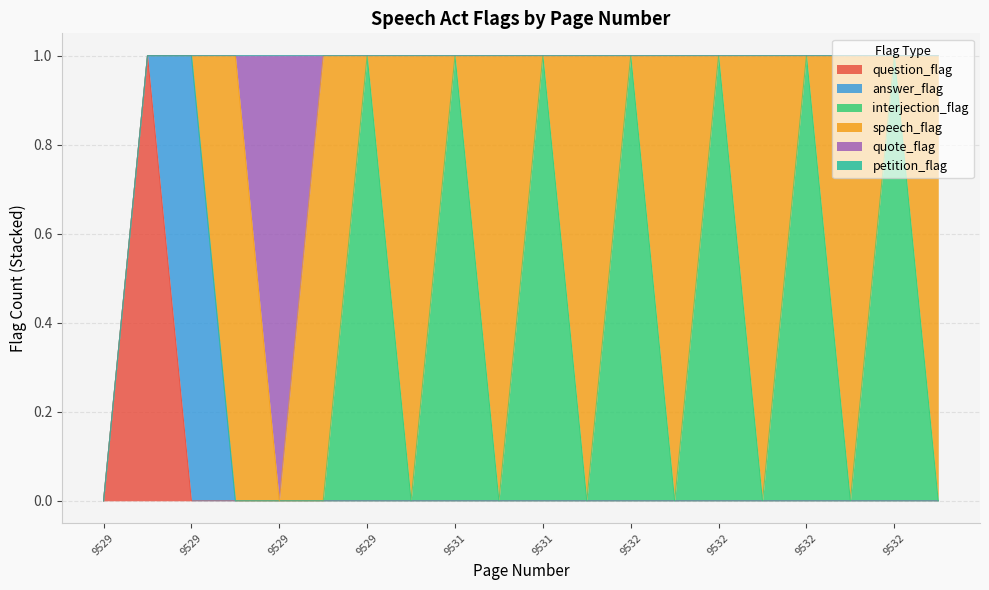

What is the maximum value for speech_flag?

1